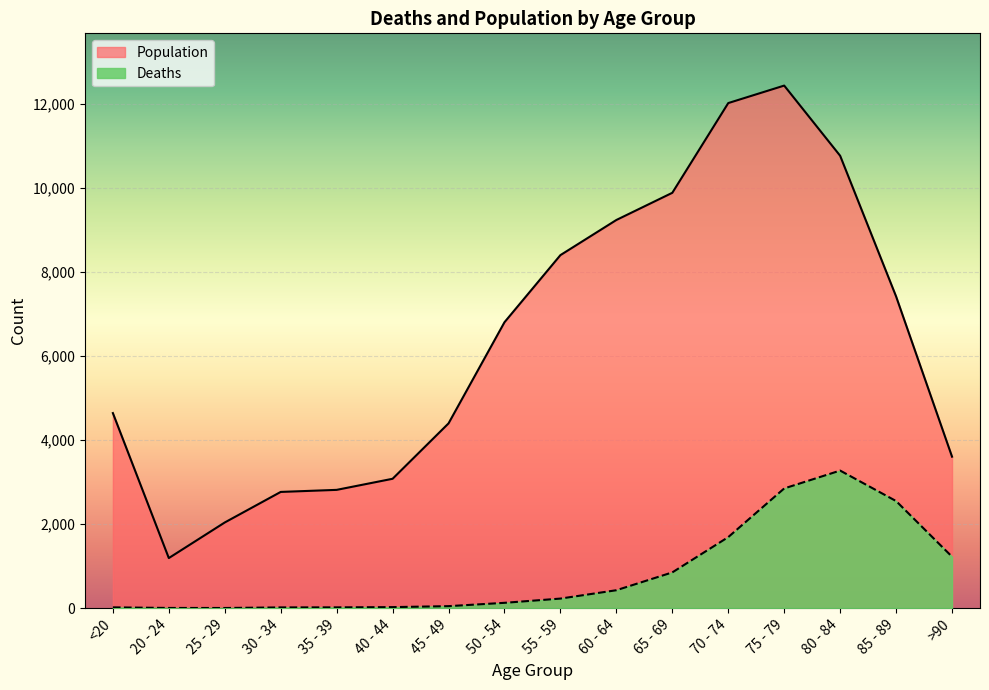

At 85 - 89, list the series in order from largest to smallest.

Population, Deaths